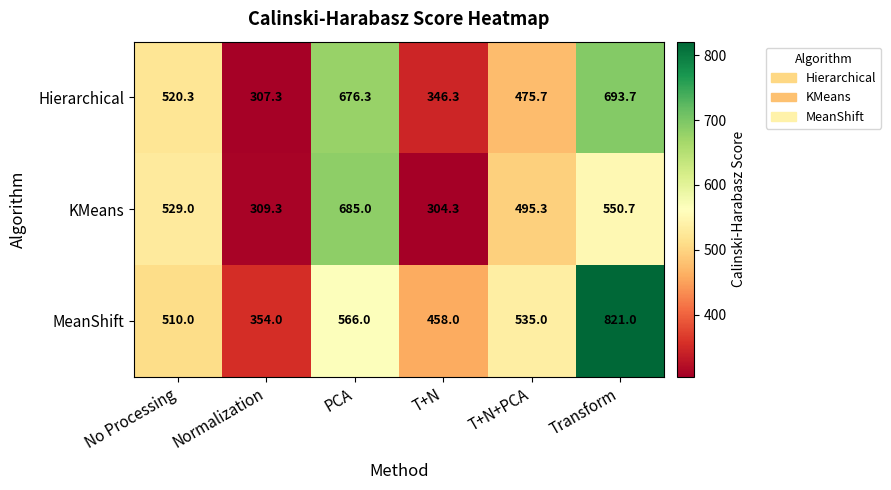

What is the sum of the MeanShift values at No Processing and Normalization?

864.0